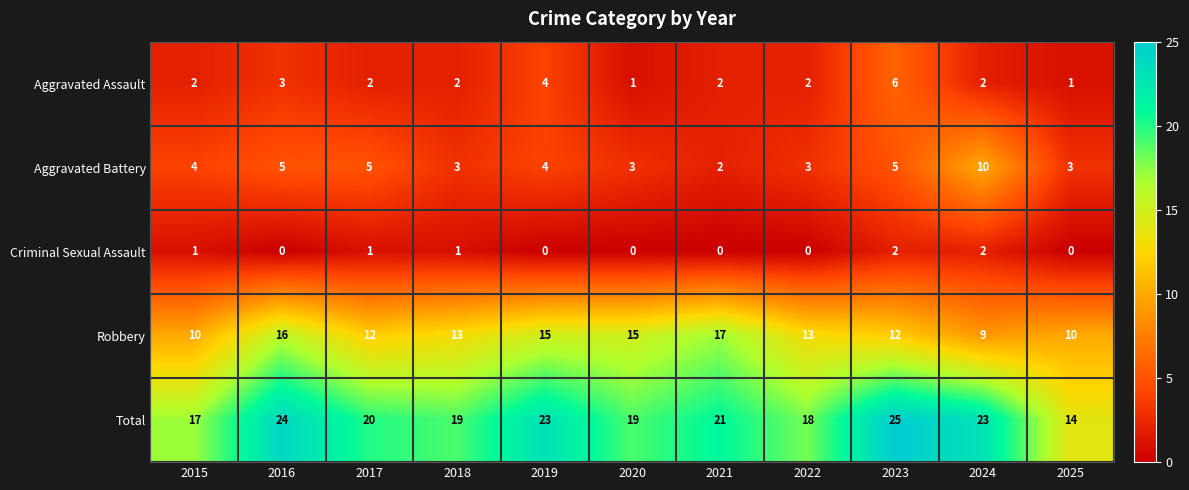

What is the average value of the Aggravated Battery series?

4